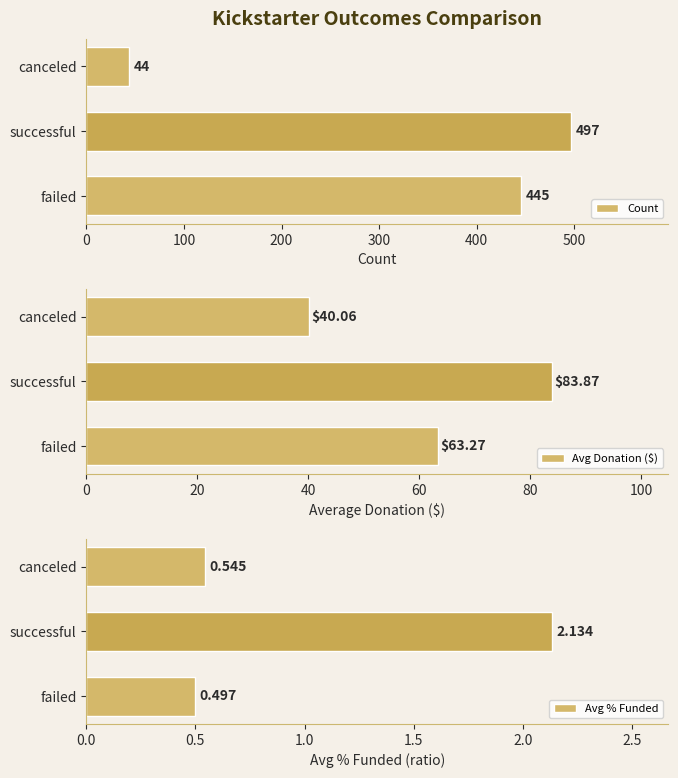

At which label is Avg Donation ($) closest to 61?

failed